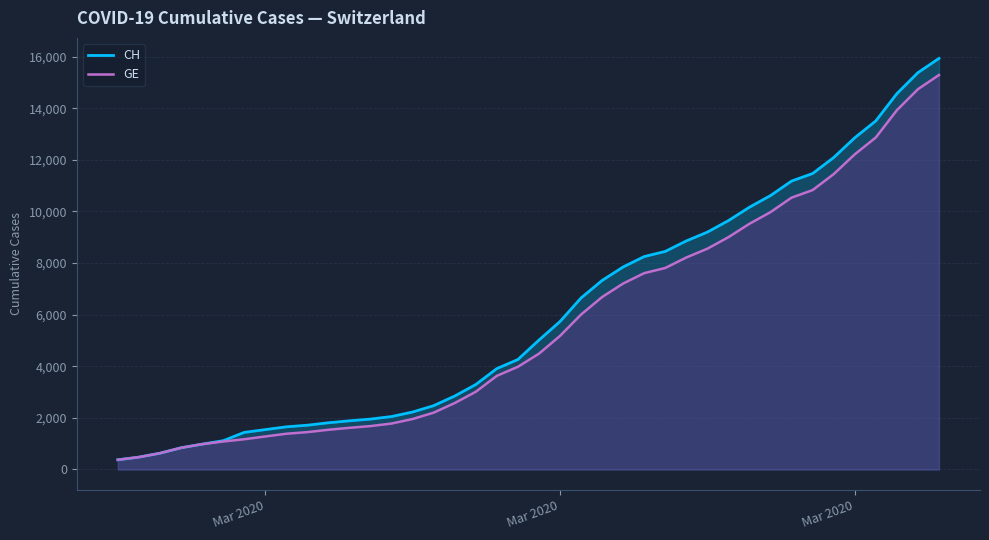

How many lines are shown in the chart?

2